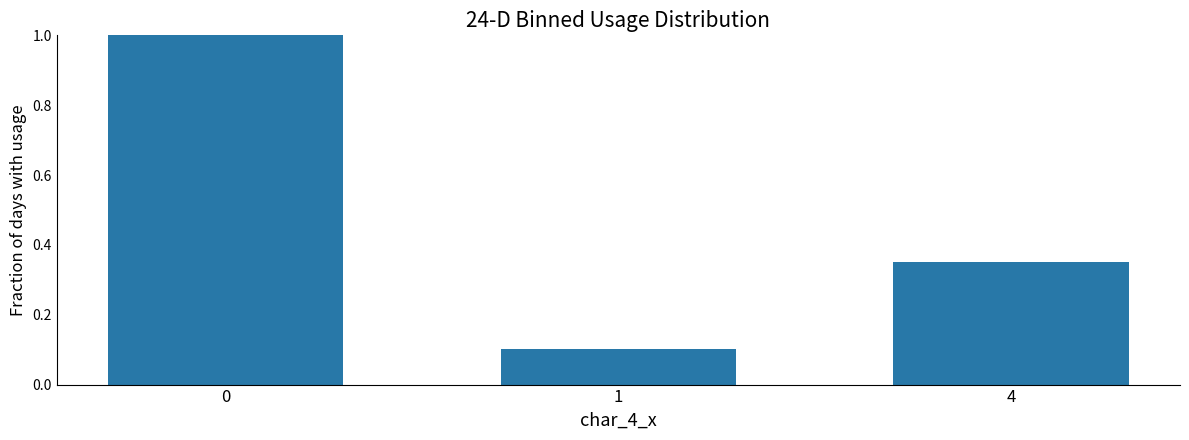

List the labels in order of value, largest first.

0, 4, 1